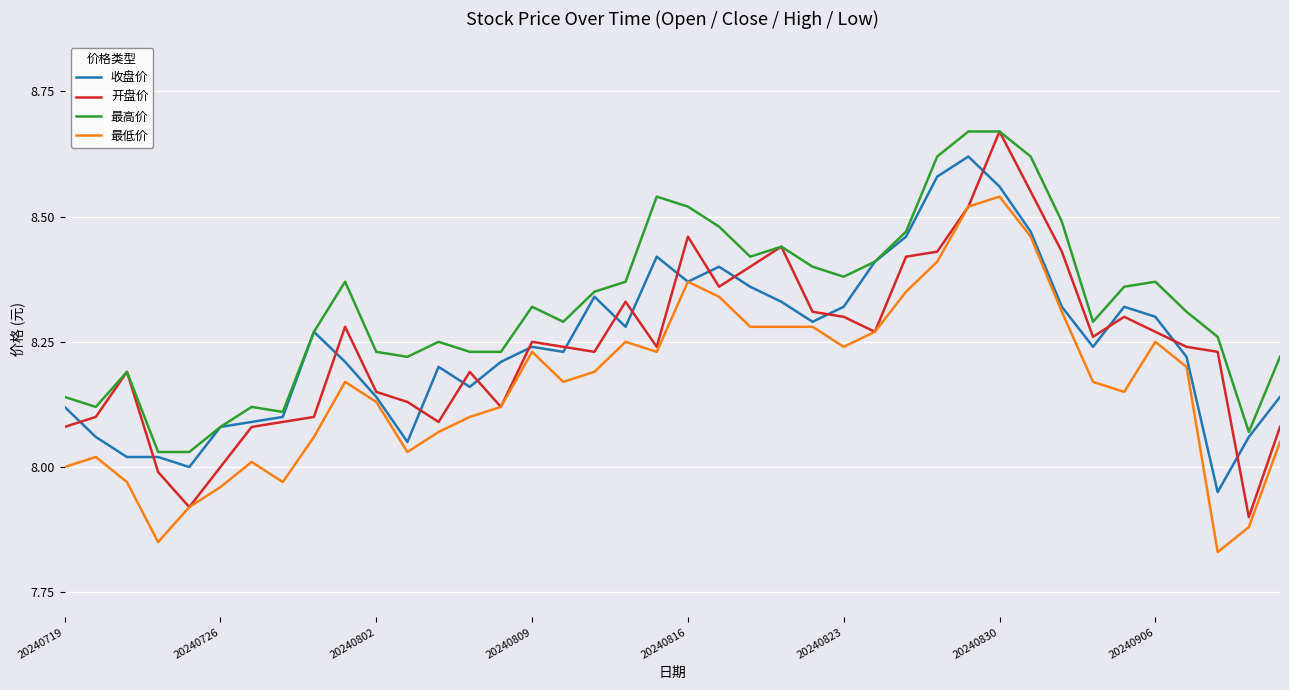

What is the sum of all 收盘价 values?

330.0